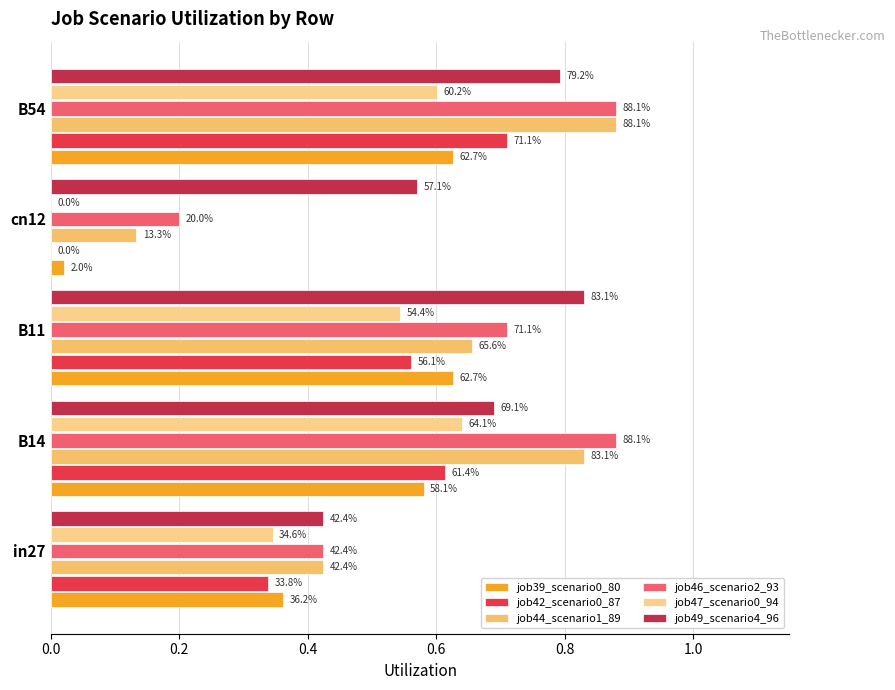

At how many categories does at least one series exceed 0?

5